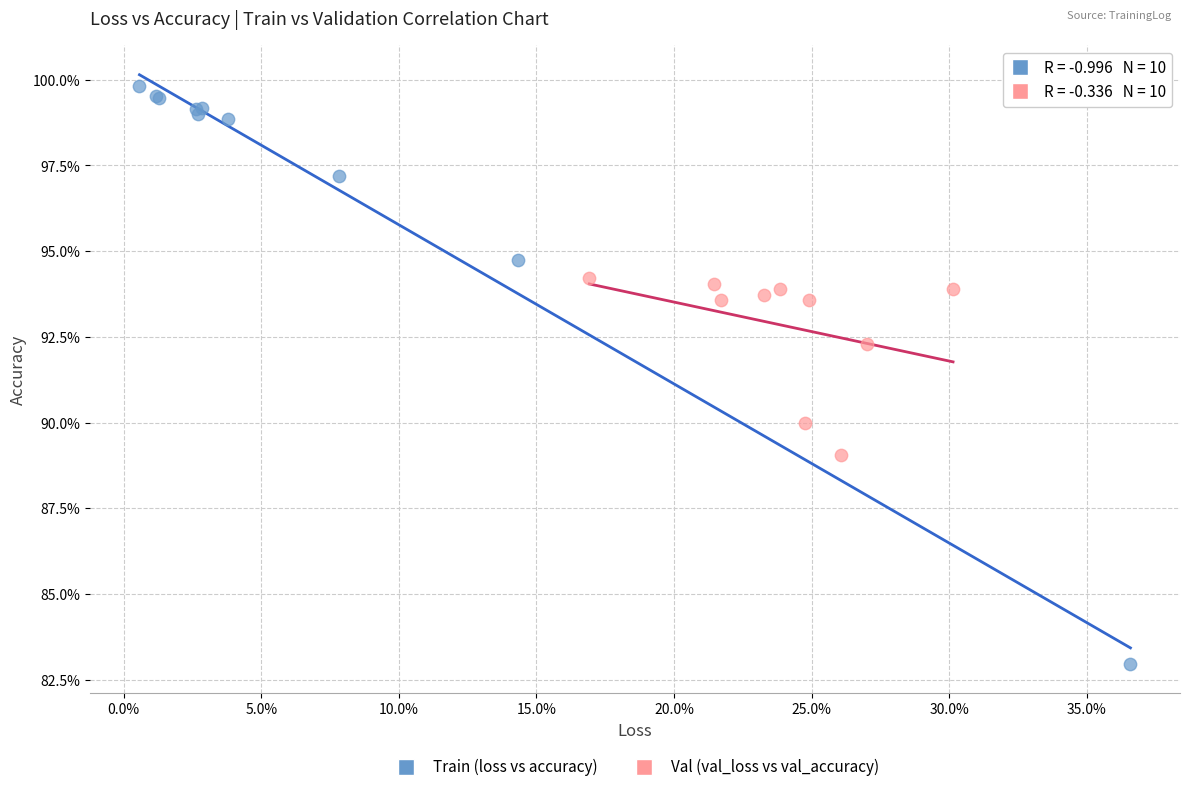

Which series contains the highest Y value?

Train (loss vs accuracy)